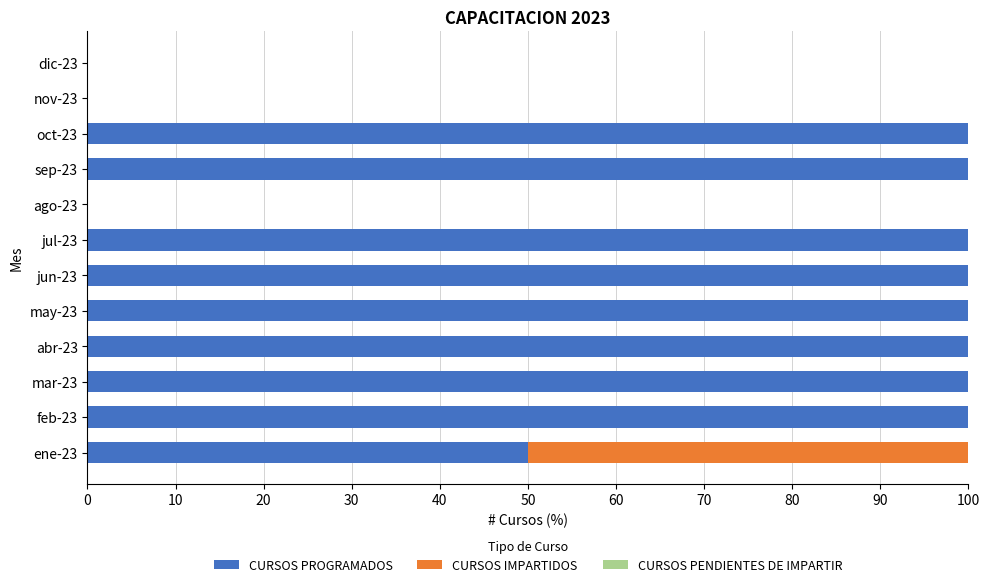

What is the total value across all series at ene-23?

100